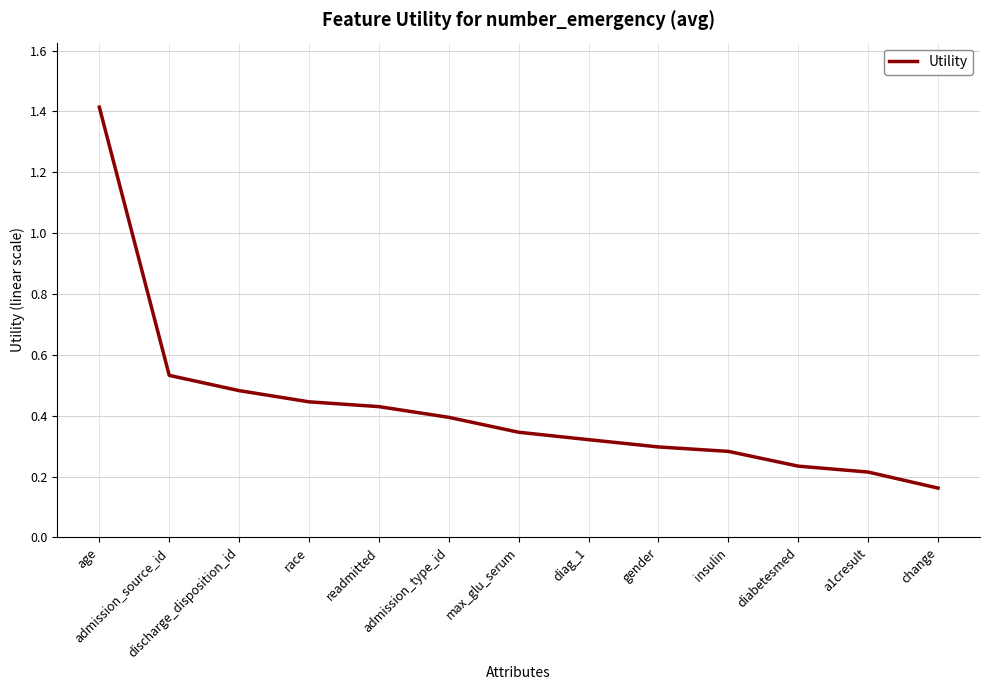

What is the greatest value displayed?

1.4